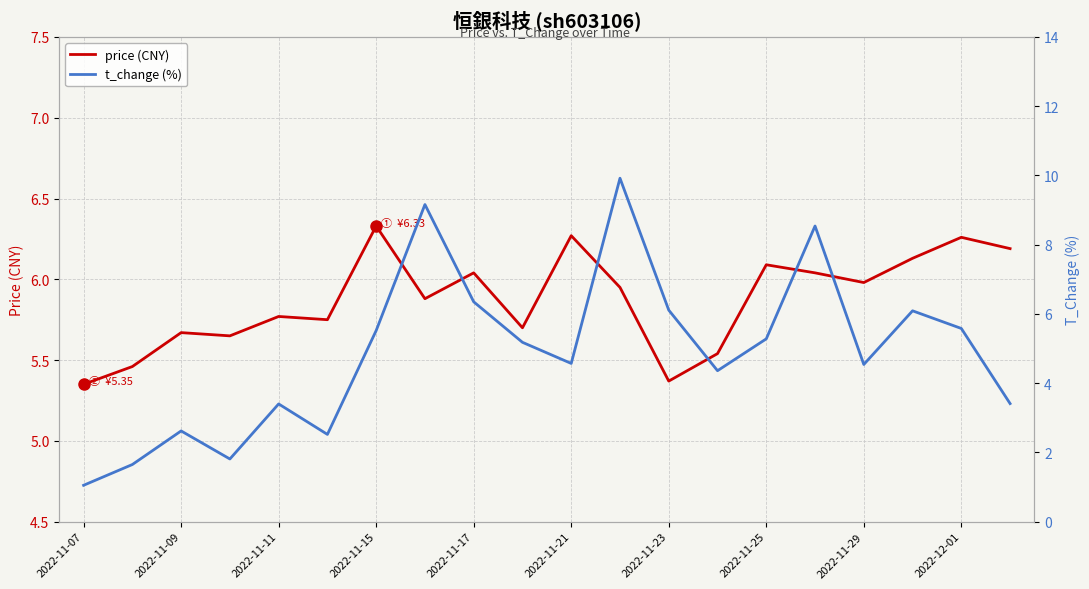

Which series ends up on top after the final intersection of price (CNY) and t_change (%)?

price (CNY)